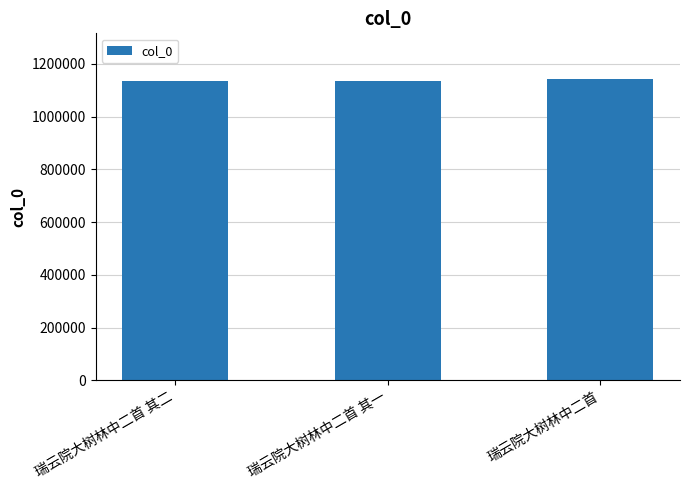

What is the smallest value displayed?

1134246